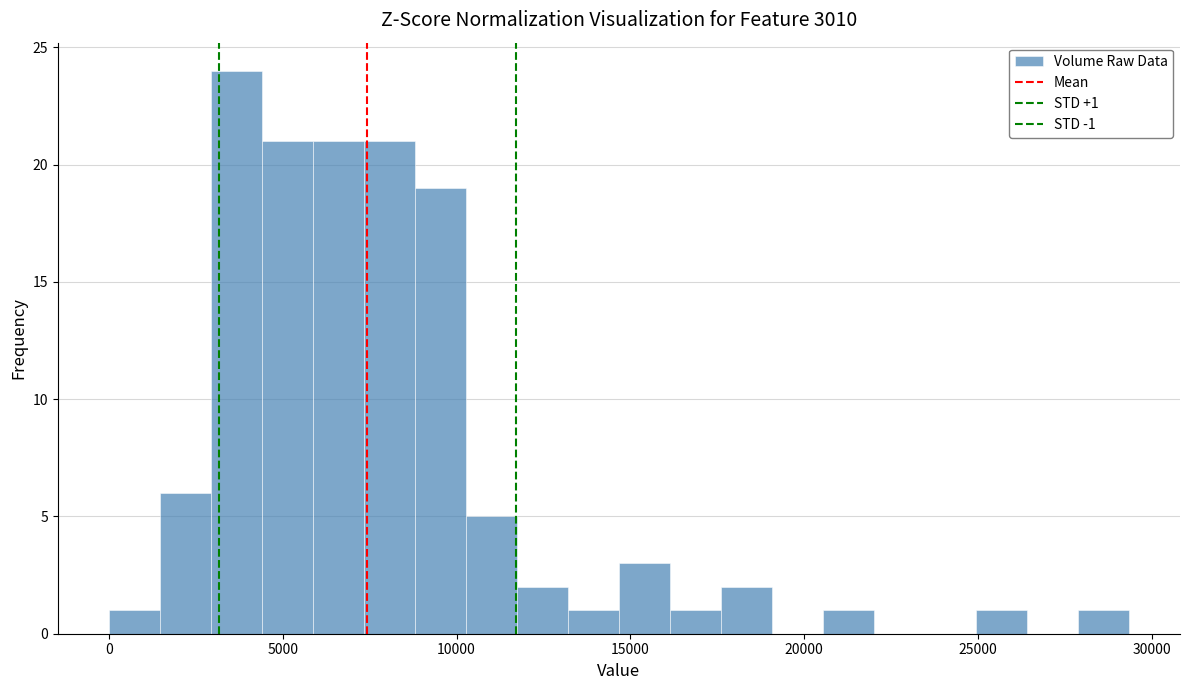

Around what value on the x-axis is the tallest bar? Give the approximate position of its centre, as read against the axis.

3500